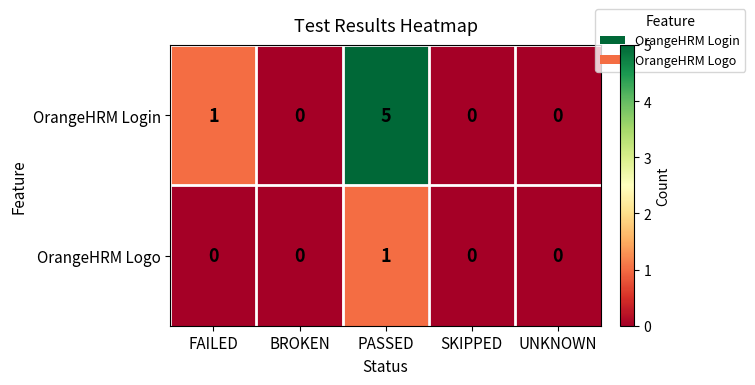

What is the spread (max minus min) of values at PASSED?

4